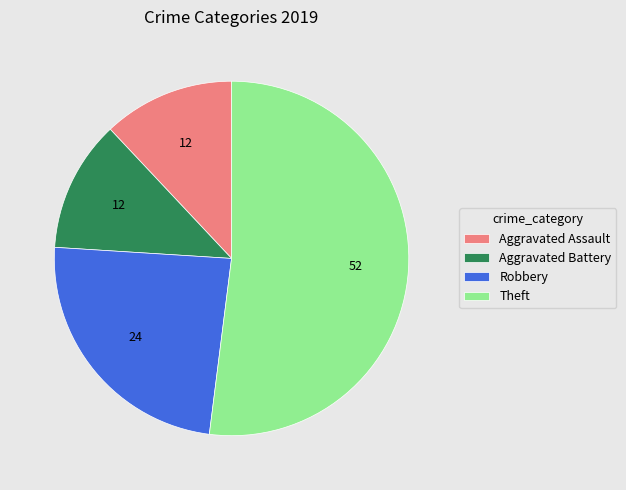

Is it true that Aggravated Assault is 21% of the pie?

False